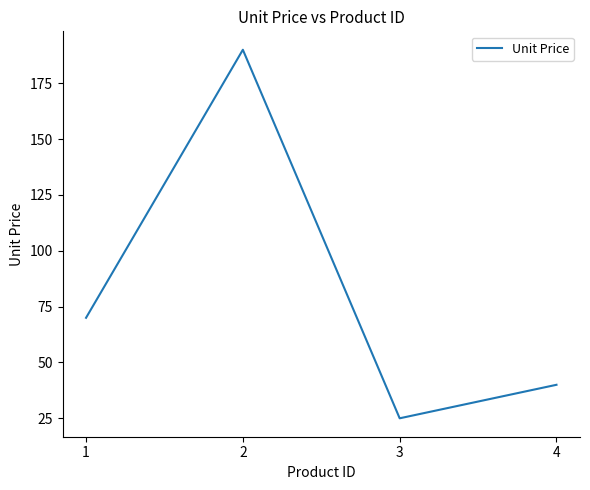

What is the change in value from 1 to 4?

-30